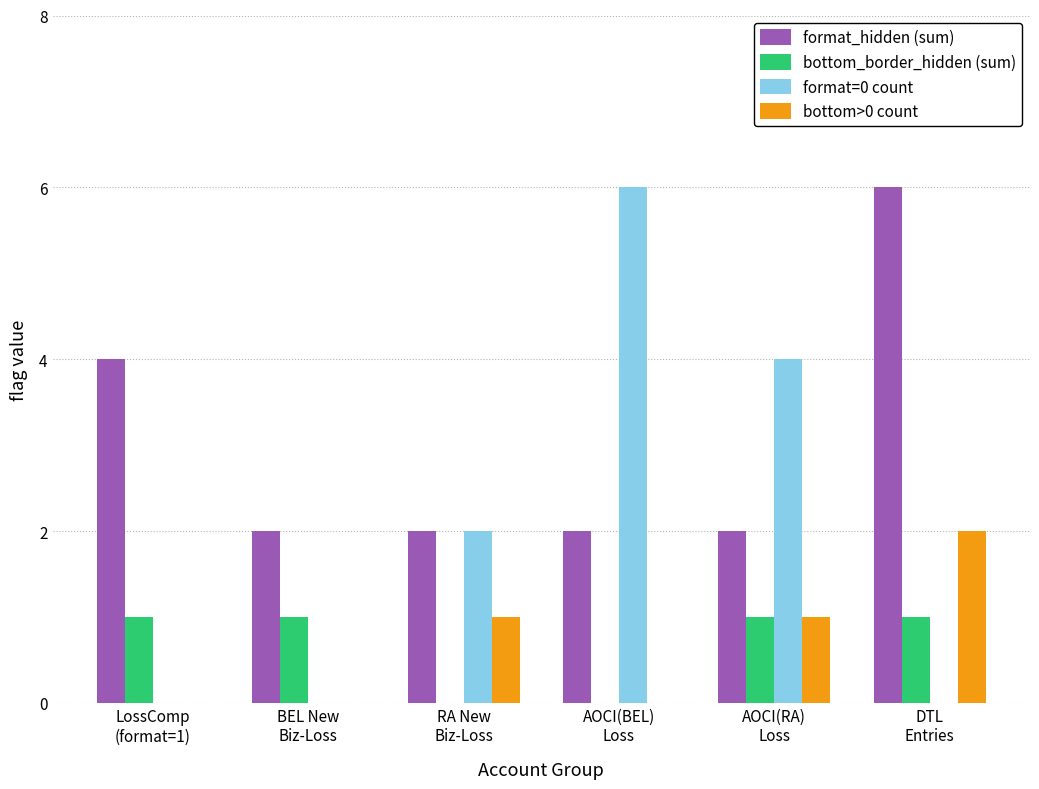

How many groups of bars are there?

6